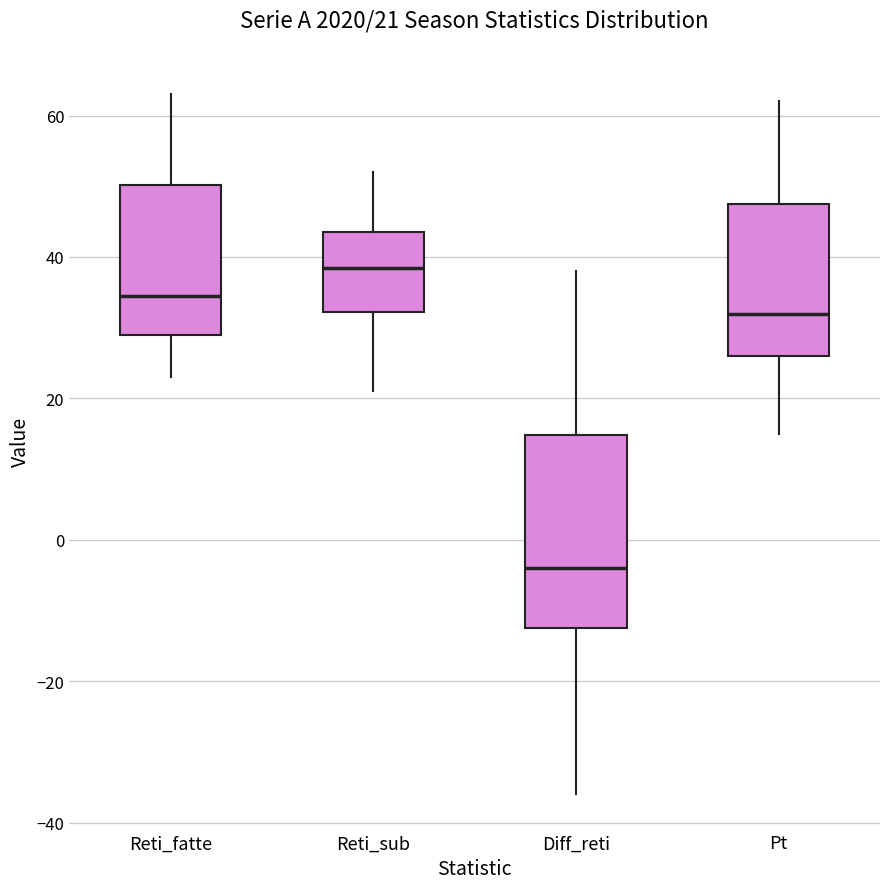

Which box's median line is the highest?

Reti_sub